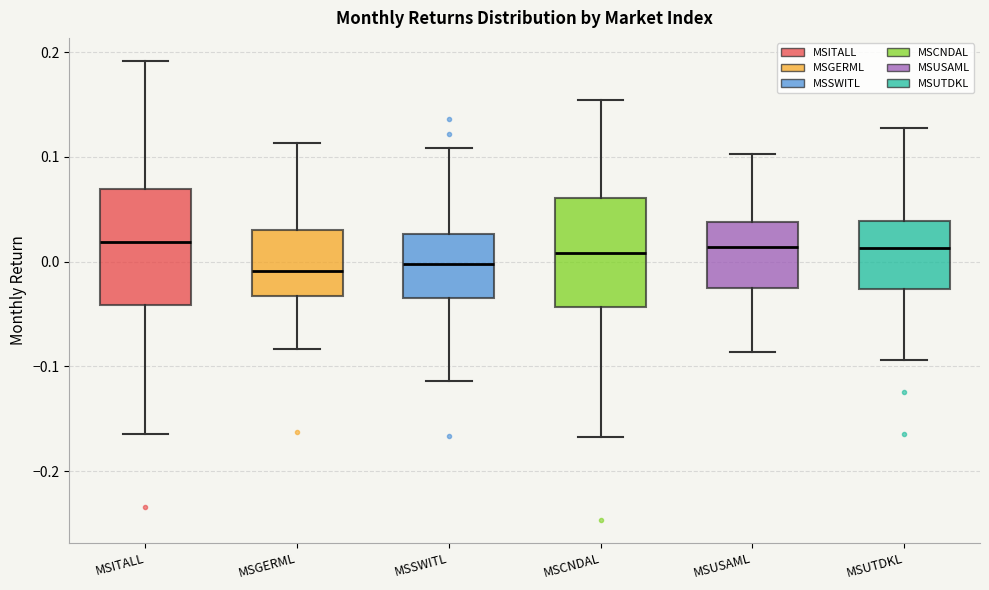

Reading left to right, read every box against the y-axis: the position of its median line, the range the box covers, and the ends of its whiskers. The values are not printed on the chart, so give them approximately, as read against the axis.

MSITALL: median 0.02, box -0.04 to 0.07, whiskers -0.16 to 0.19
MSGERML: median -0.01, box -0.03 to 0.03, whiskers -0.08 to 0.11
MSSWITL: median 0.00, box -0.03 to 0.03, whiskers -0.11 to 0.11
MSCNDAL: median 0.01, box -0.04 to 0.06, whiskers -0.17 to 0.15
MSUSAML: median 0.01, box -0.03 to 0.04, whiskers -0.09 to 0.10
MSUTDKL: median 0.01, box -0.03 to 0.04, whiskers -0.09 to 0.13